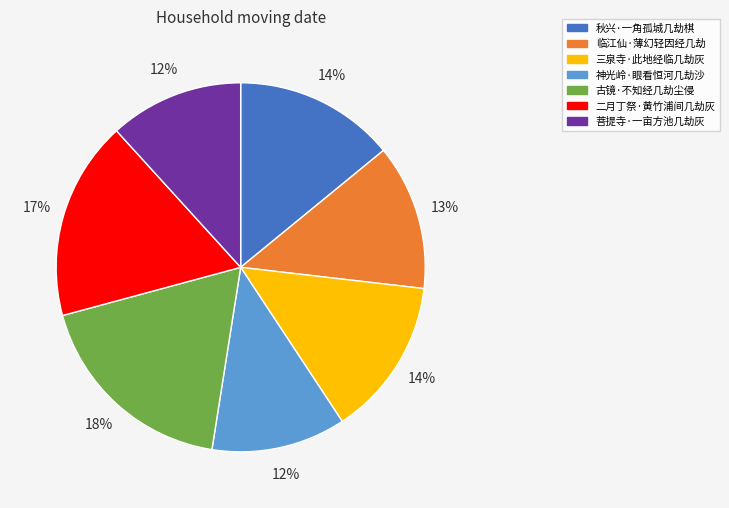

Which has a higher value, 三泉寺·此地经临几劫灰 or 二月丁祭·黄竹浦间几劫灰?

二月丁祭·黄竹浦间几劫灰